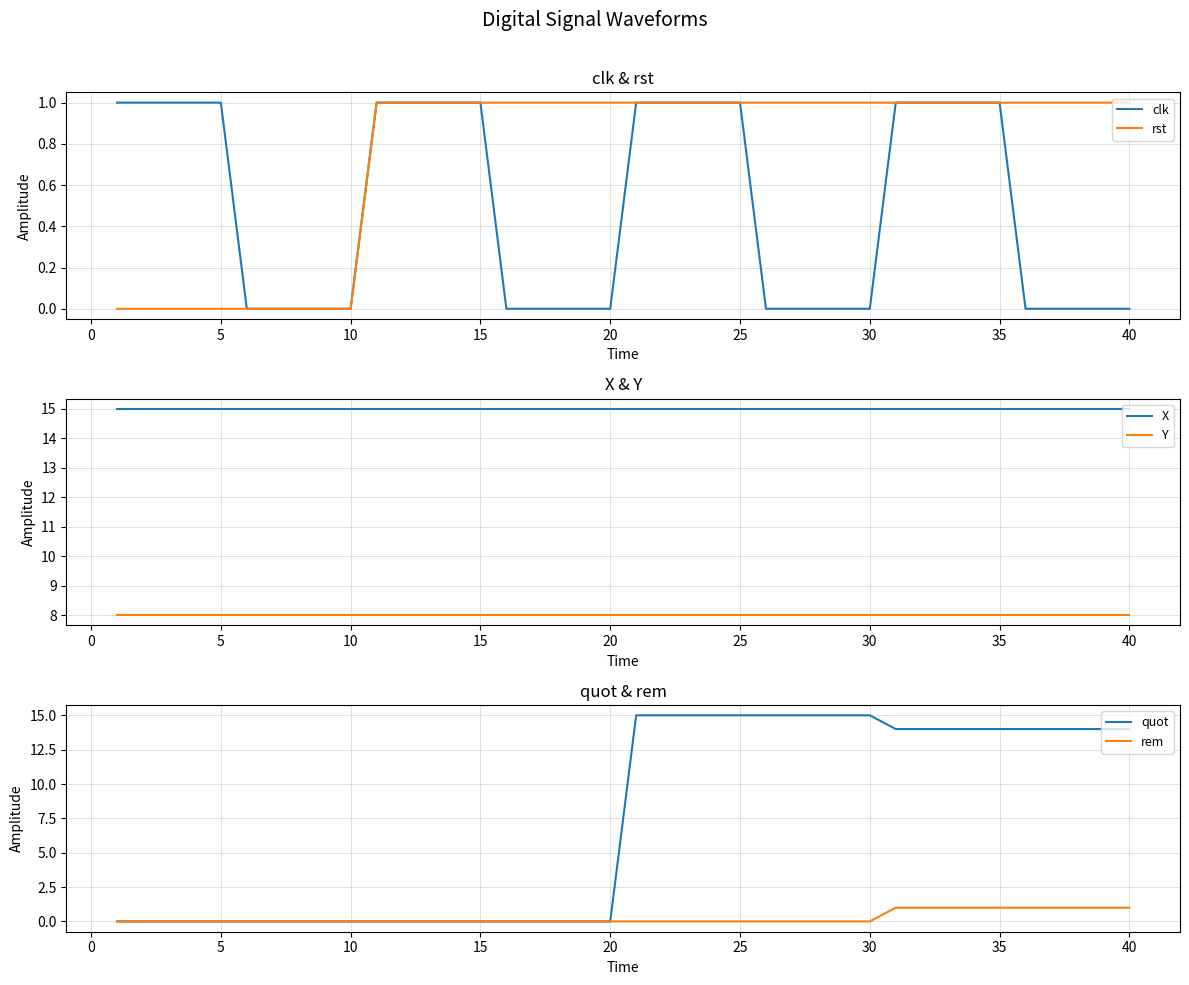

True or false: X and rst intersect in this chart.

False